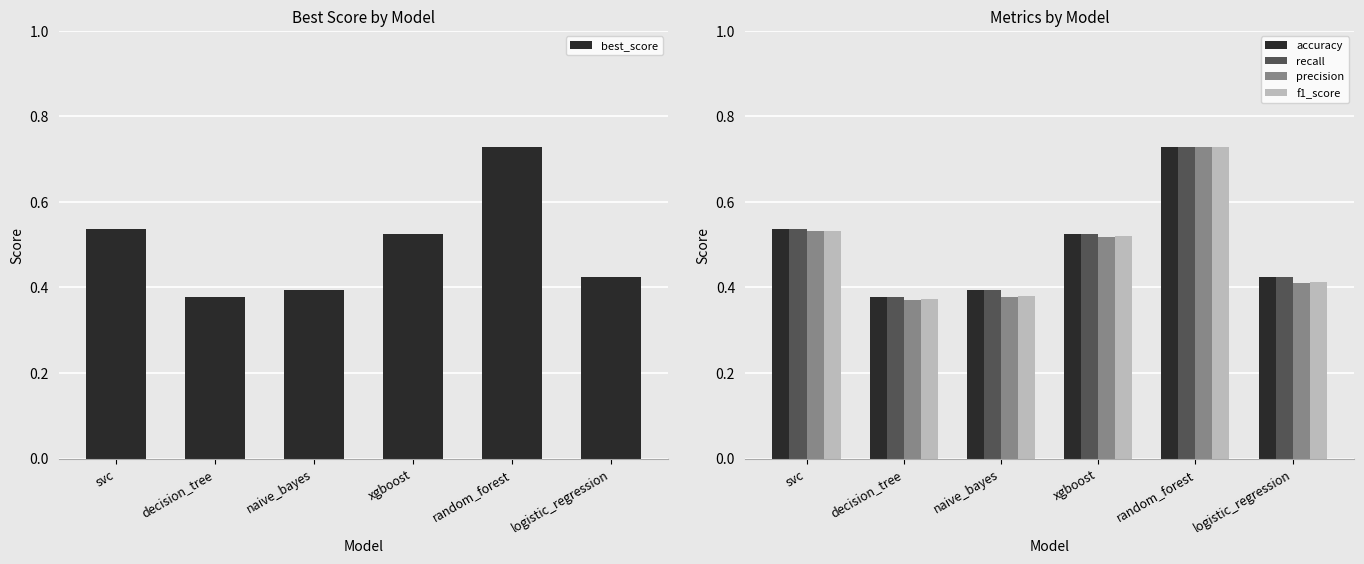

Reading left to right, transcribe all the data shown in this chart.

best_score: svc=0.5	decision_tree=0.4	naive_bayes=0.4	xgboost=0.5	random_forest=0.7	logistic_regression=0.4
accuracy: svc=0.5	decision_tree=0.4	naive_bayes=0.4	xgboost=0.5	random_forest=0.7	logistic_regression=0.4
recall: svc=0.5	decision_tree=0.4	naive_bayes=0.4	xgboost=0.5	random_forest=0.7	logistic_regression=0.4
precision: svc=0.5	decision_tree=0.4	naive_bayes=0.4	xgboost=0.5	random_forest=0.7	logistic_regression=0.4
f1_score: svc=0.5	decision_tree=0.4	naive_bayes=0.4	xgboost=0.5	random_forest=0.7	logistic_regression=0.4